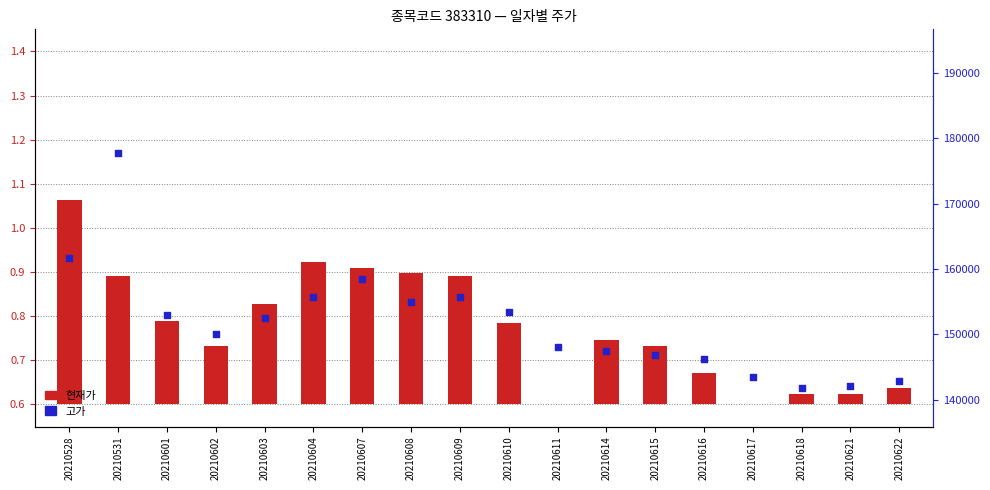

Which series has the largest total across all categories?

고가